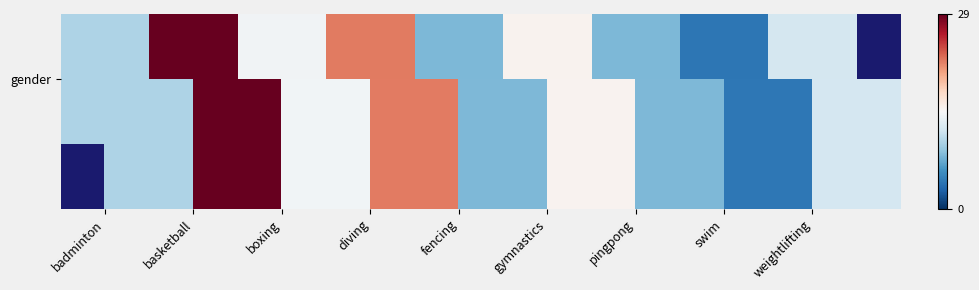

What is the change in value from basketball to weightlifting?

-17